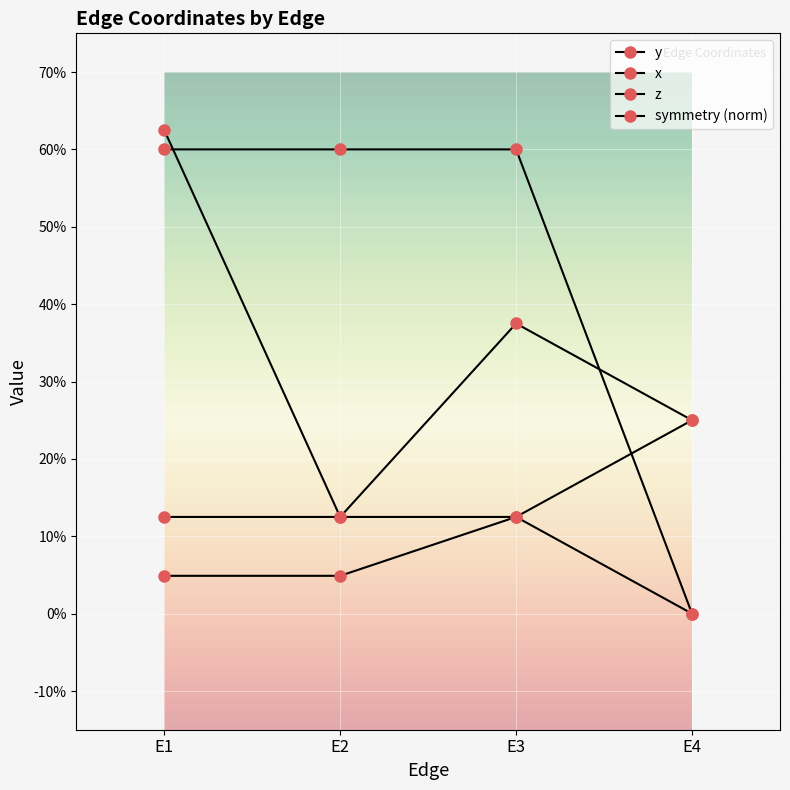

Between E1 and E4, which series saw the biggest shift?

symmetry (norm)